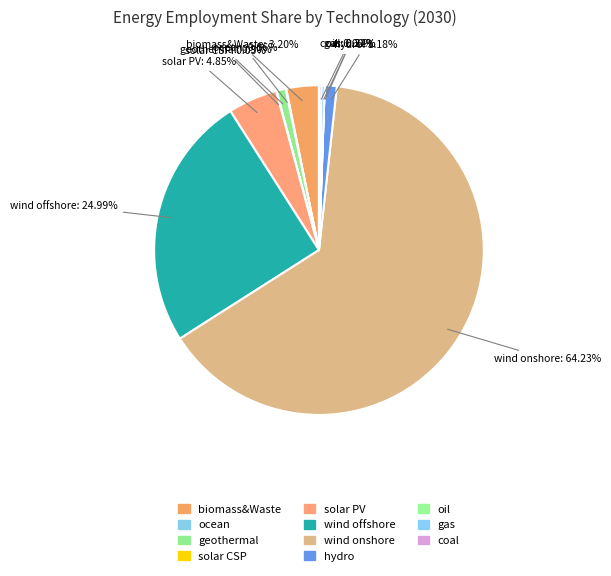

Count the number of slices in the pie.

12